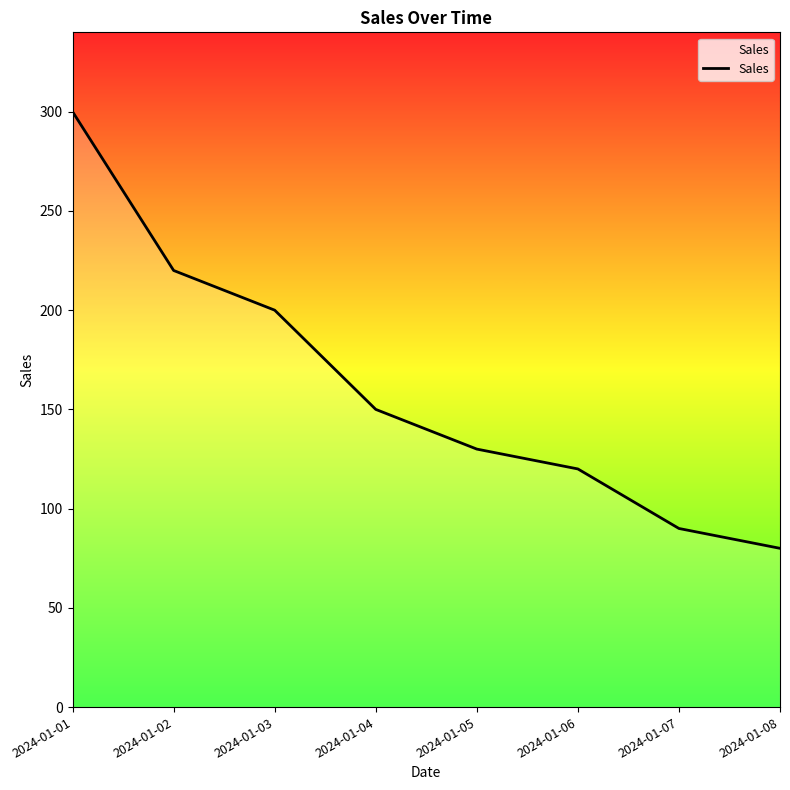

What is the average value?

161